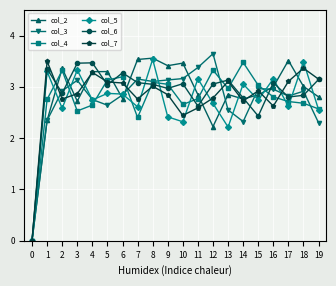

At which category is the sum across all series the highest?

8